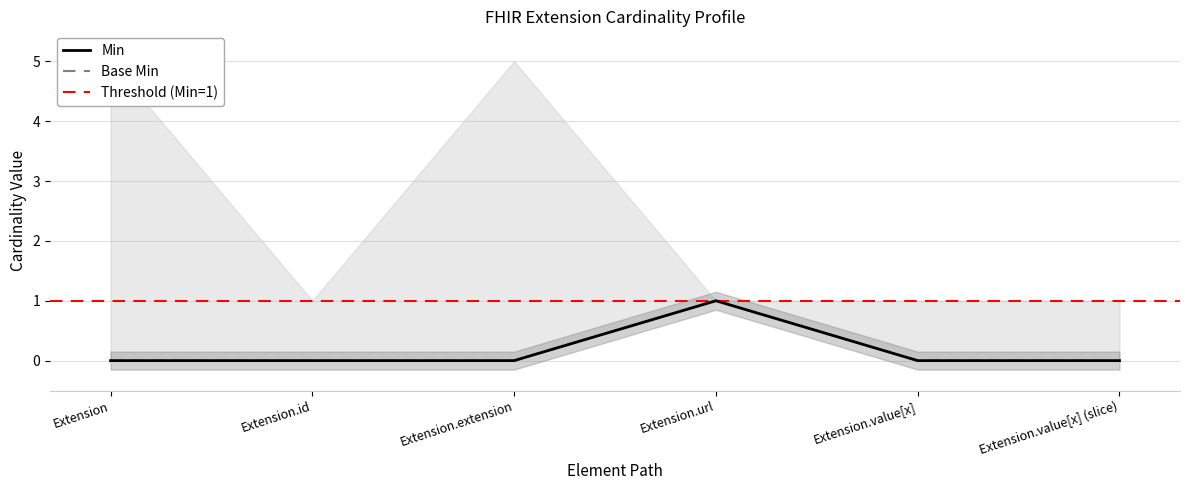

Is this an area chart (filled region under the line)?

No